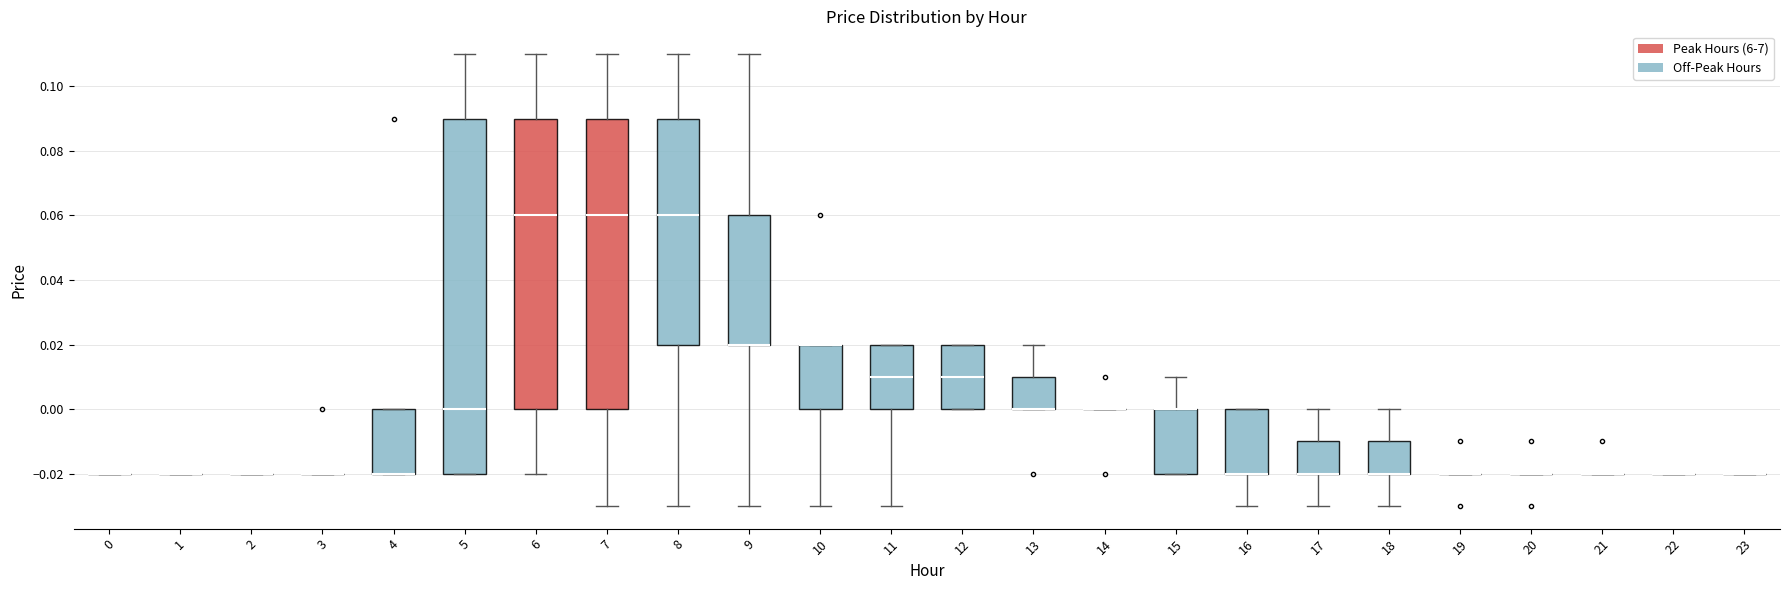

Where is the upper edge of the box at x = 18 on the y-axis? The values are not printed on the chart, so give them approximately, as read against the axis.

-0.01